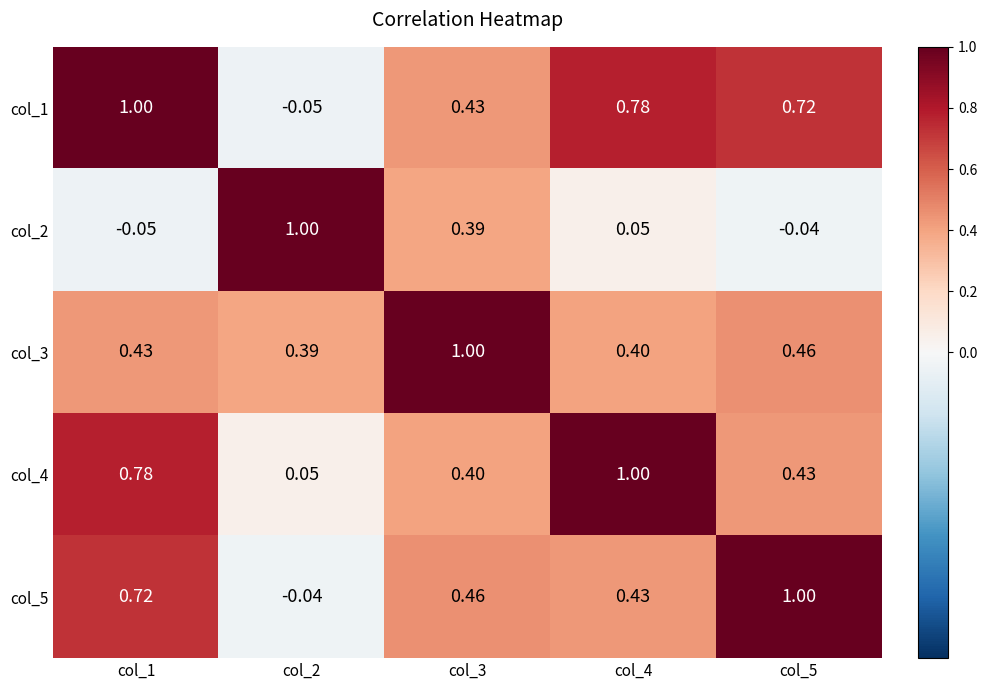

Is the value of col_3 at col_5 greater than the value of col_5 at col_5?

No